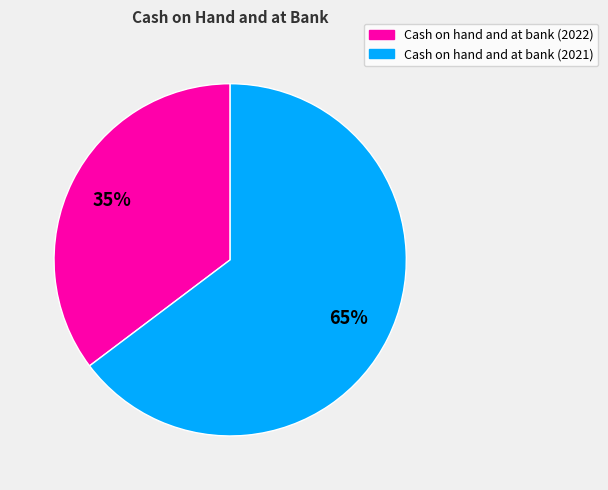

To the nearest percent, what is the combined percentage of Cash on hand and at bank (2021) and Cash on hand and at bank (2022)?

100%